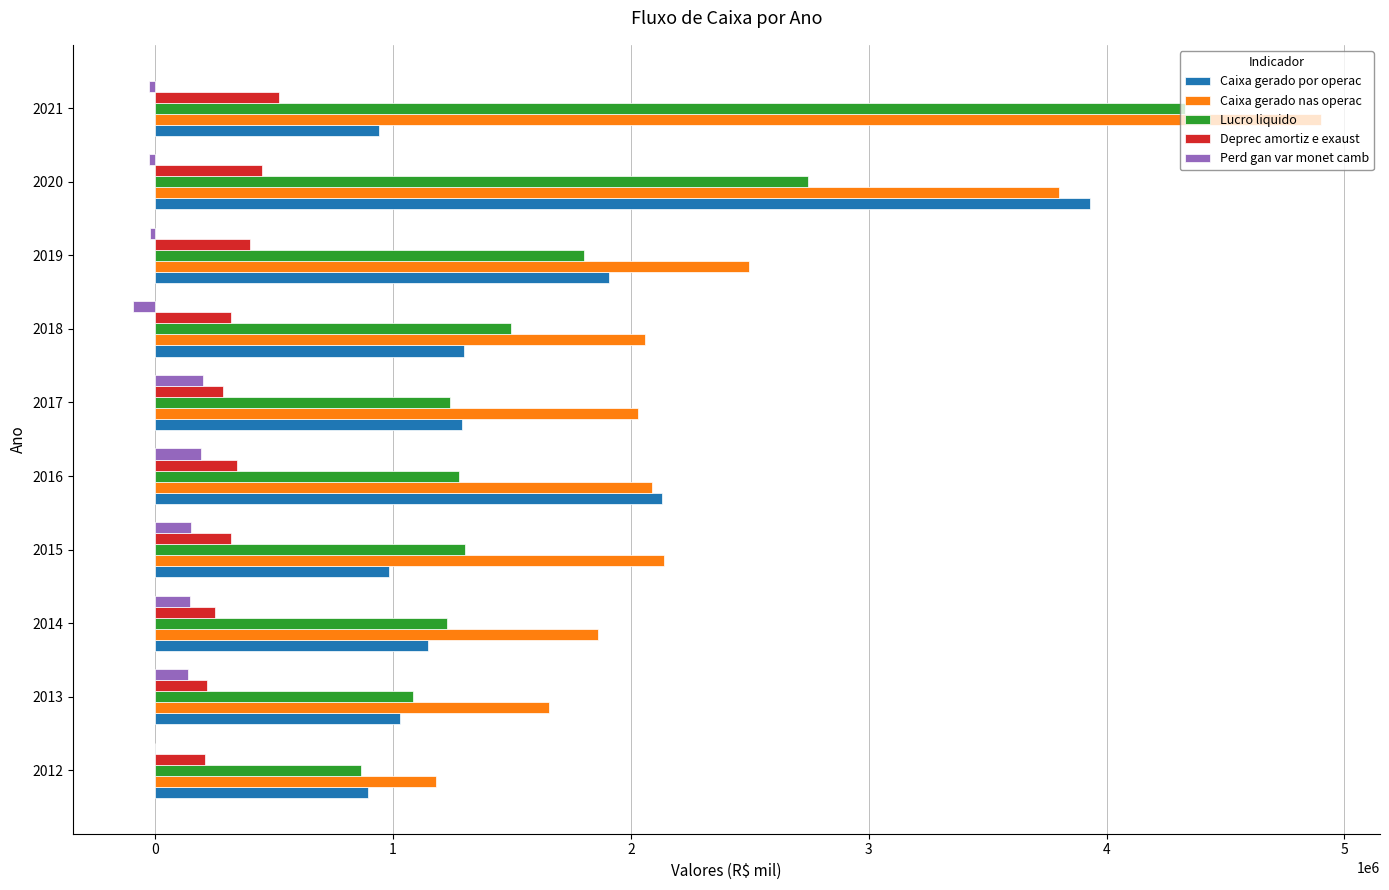

Is the value of Lucro liquido at 2020 greater than the value of Caixa gerado por operac at 2018?

Yes